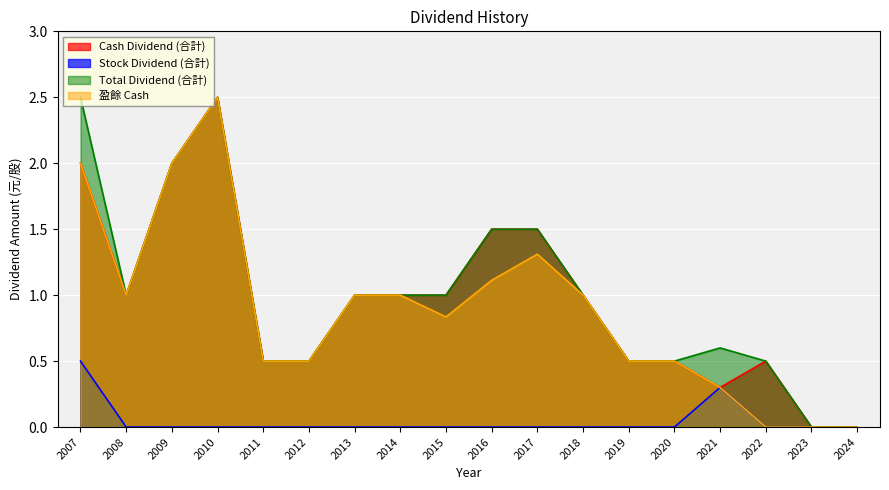

Is it true that Stock Dividend (合計) equals 0.1 at 2021?

False